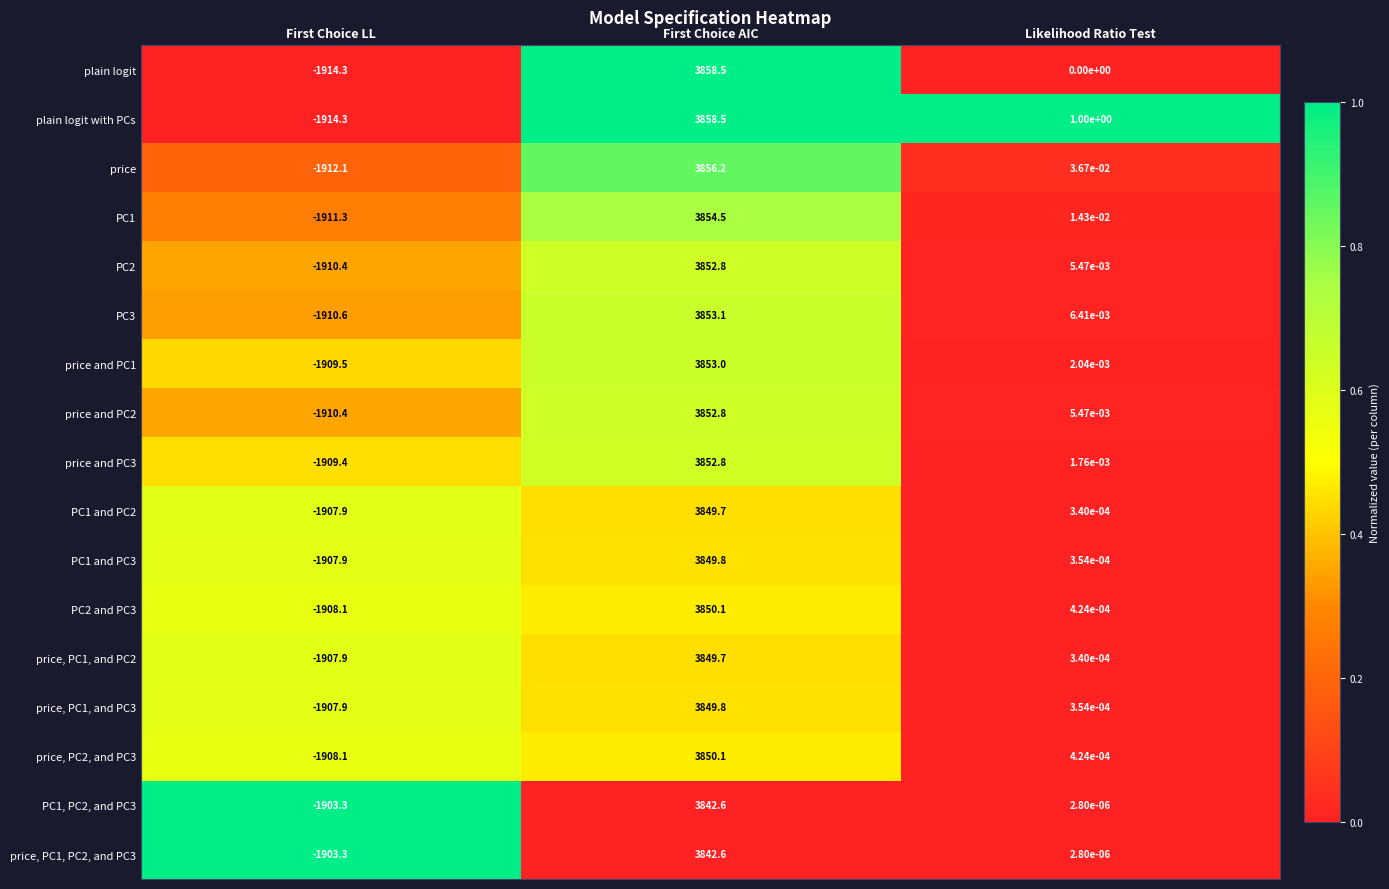

List the labels in order of price value, smallest first.

First Choice LL, Likelihood Ratio Test, First Choice AIC